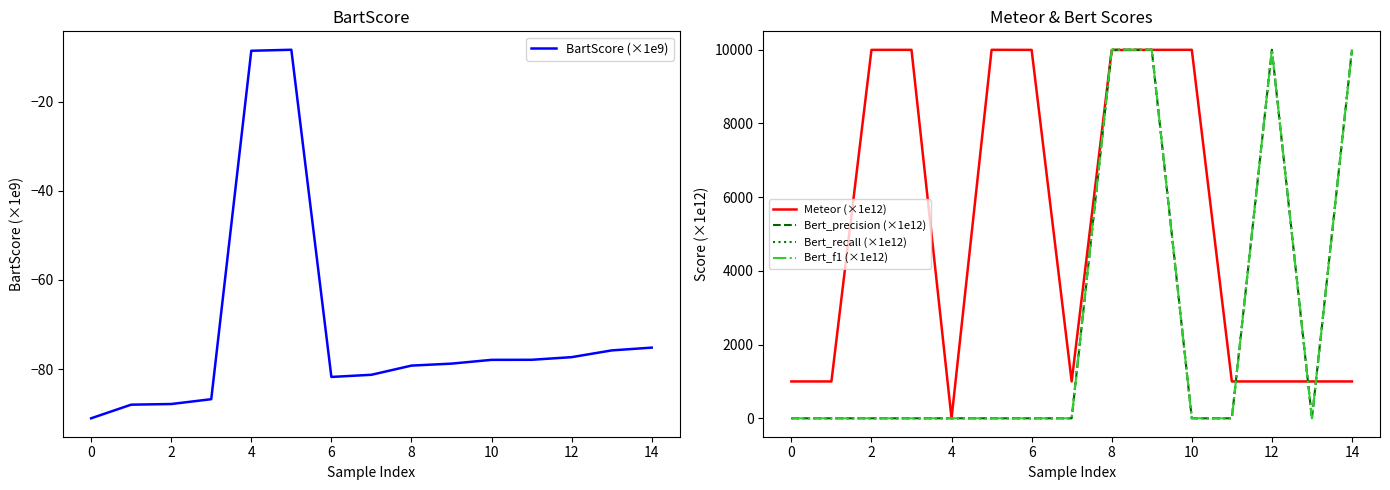

Which series ends up on top after the final intersection of Bert_f1 (×1e12) and Meteor (×1e12)?

Bert_f1 (×1e12)